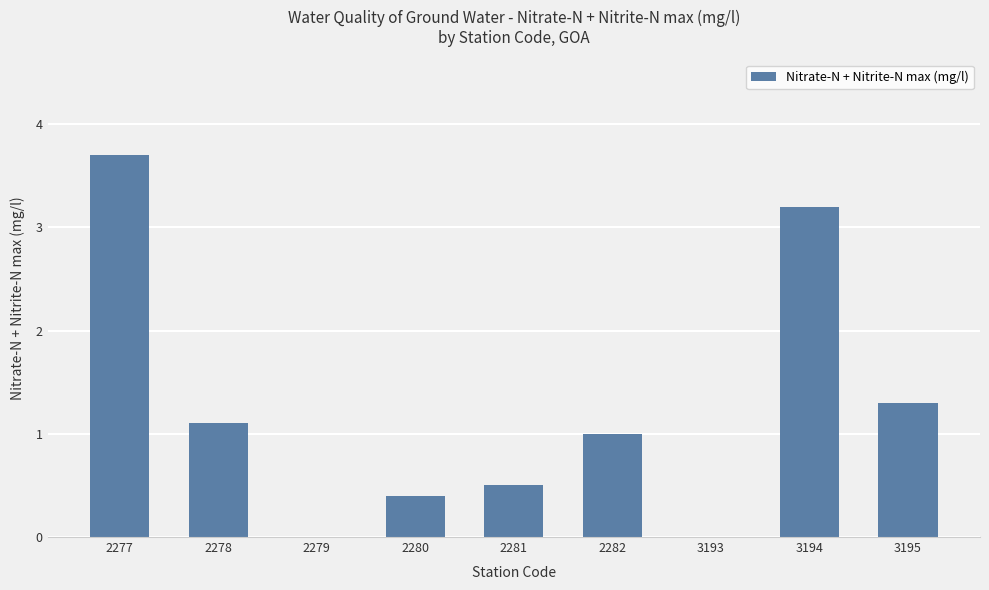

What is the sum of the values at 3193 and 3195?

1.3